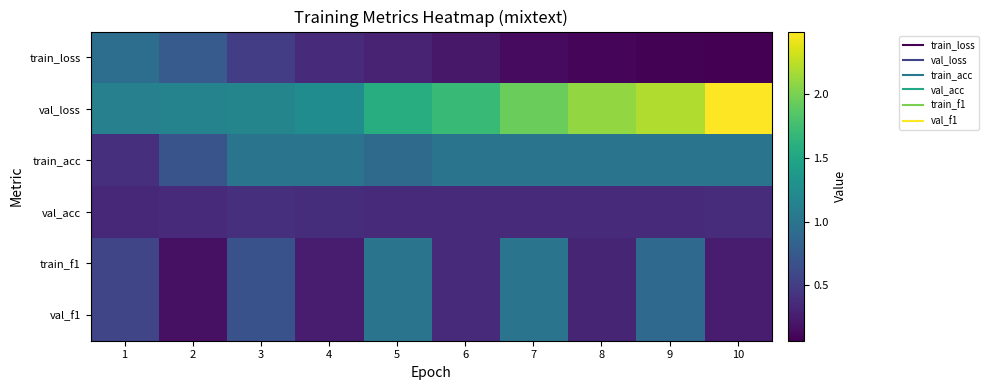

Reading left to right, extract all data points from this chart.

train_loss: 1=0.9	2=0.8	3=0.5	4=0.4	5=0.3	6=0.2	7=0.1	8=0.1	9=0.1	10=0.1
val_loss: 1=1.1	2=1.1	3=1.2	4=1.2	5=1.6	6=1.7	7=1.9	8=2.1	9=2.2	10=2.5
train_acc: 1=0.4	2=0.7	3=1.0	4=1.0	5=0.9	6=1.0	7=1.0	8=1.0	9=1.0	10=1.0
val_acc: 1=0.3	2=0.4	3=0.4	4=0.4	5=0.4	6=0.4	7=0.4	8=0.4	9=0.4	10=0.4
train_f1: 1=0.6	2=0.2	3=0.7	4=0.3	5=1.0	6=0.4	7=1.0	8=0.3	9=0.9	10=0.3
val_f1: 1=0.6	2=0.2	3=0.7	4=0.3	5=1.0	6=0.4	7=1.0	8=0.3	9=0.9	10=0.3